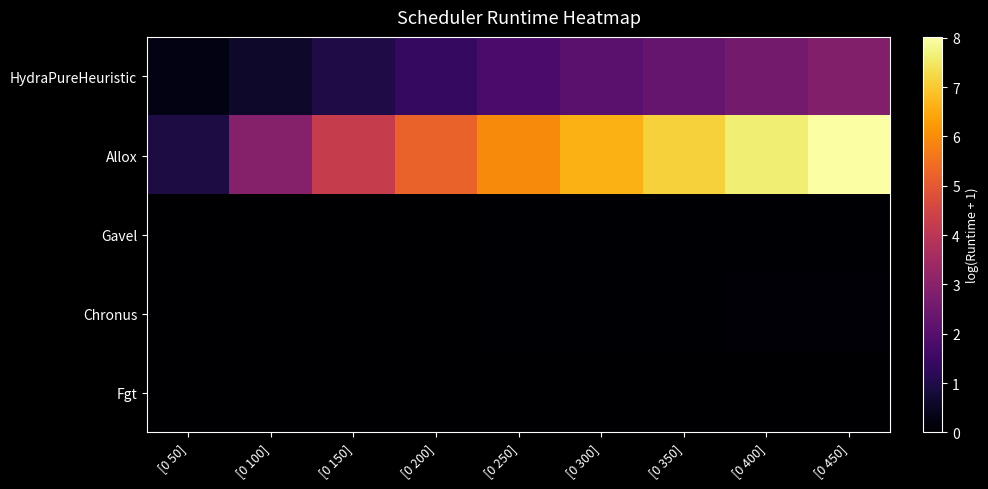

What is the difference between the highest and lowest values at [0 100]?

2.9